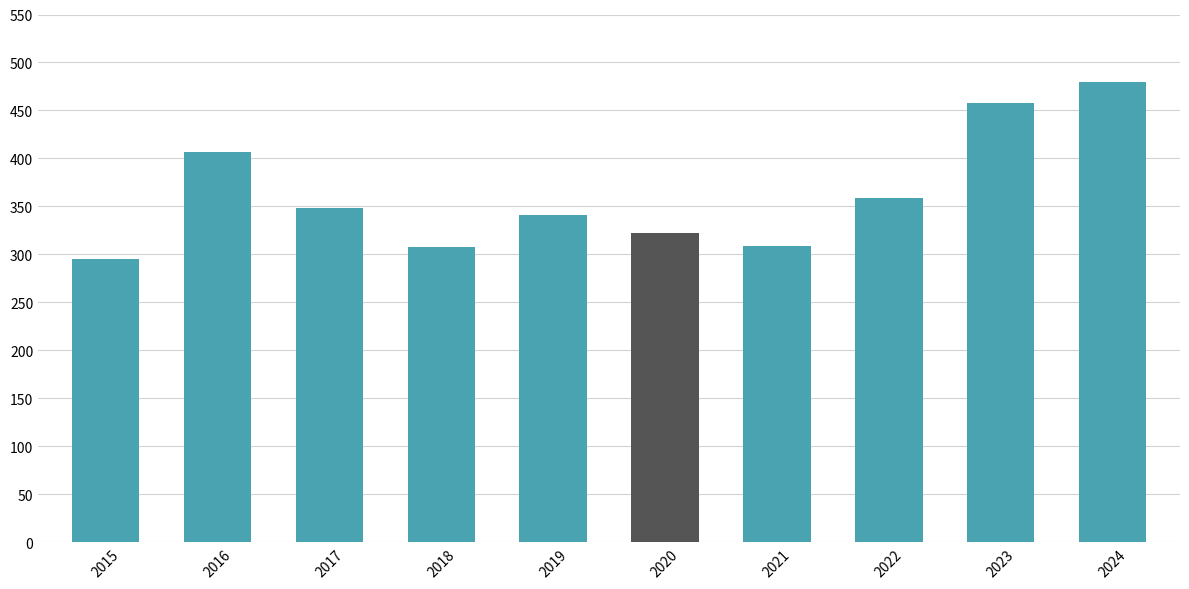

What is the smallest value displayed?

295